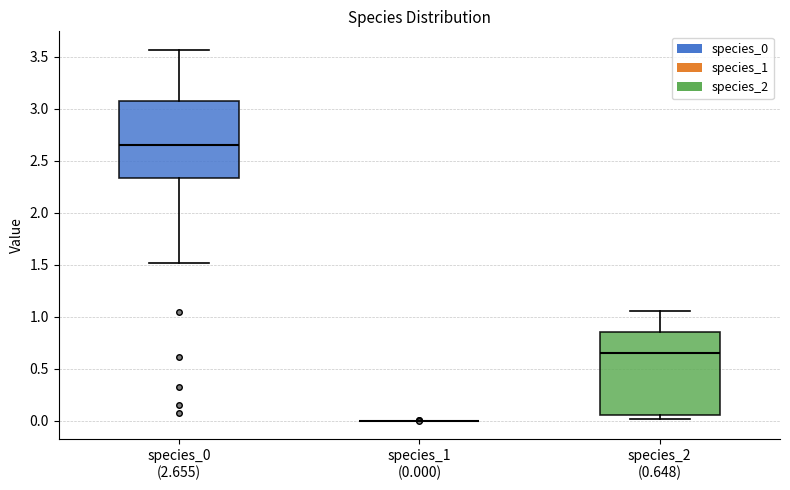

Which box is the tallest, from its lower edge to its upper edge?

species_2 (0.648)